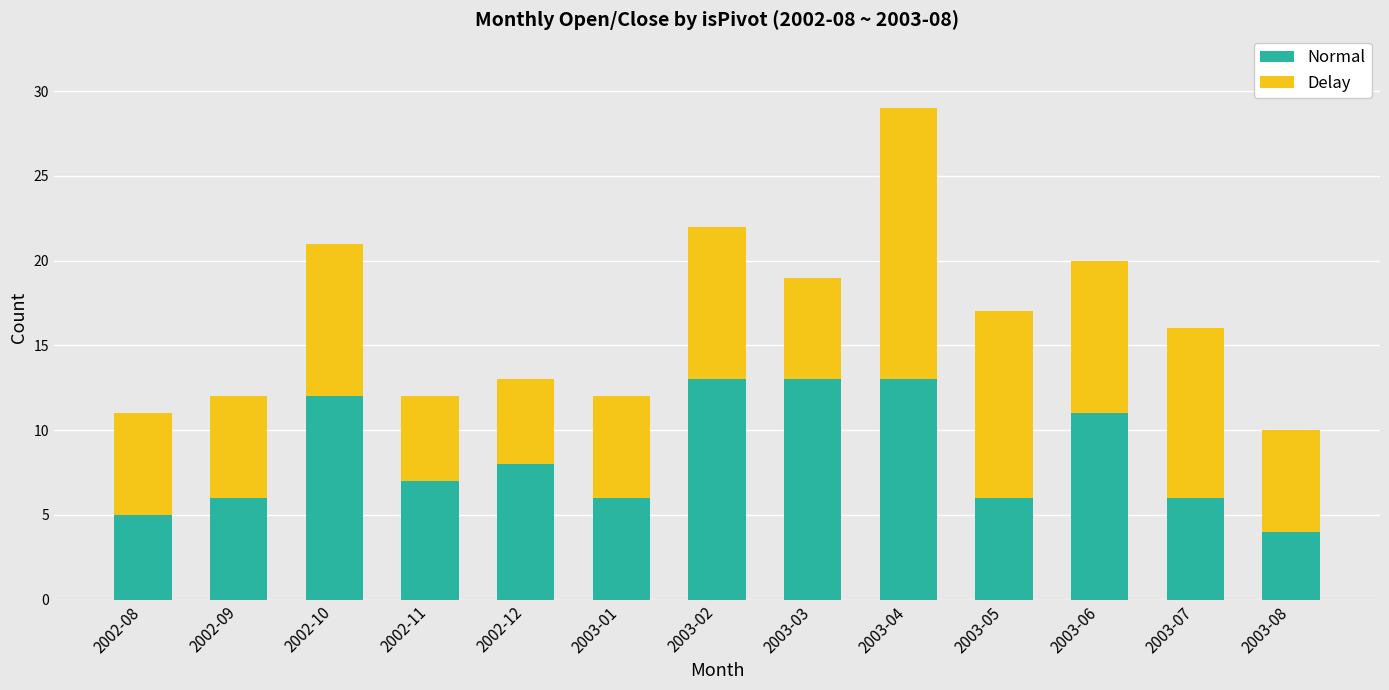

The value of Normal at 2003-02 is 6. True or false?

False